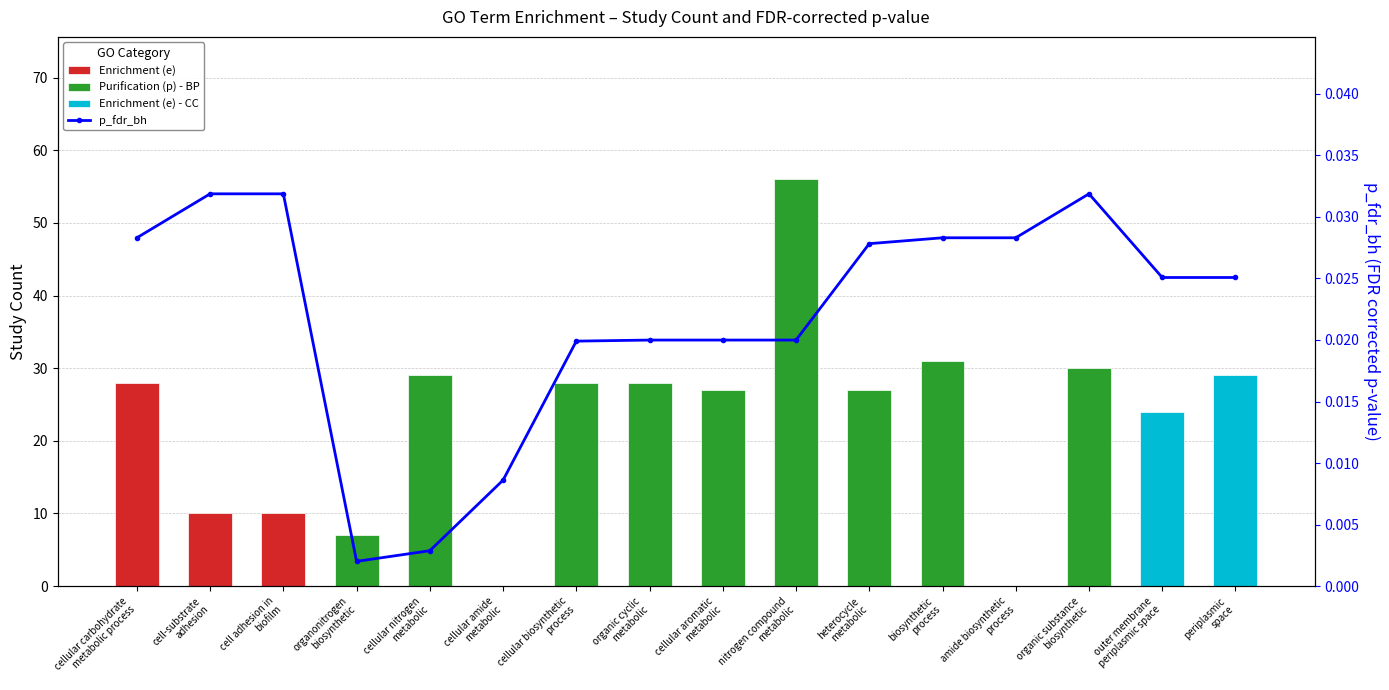

List the labels in order of value, smallest first.

organonitrogen
biosynthetic, cellular nitrogen
metabolic, cellular amide
metabolic, cellular biosynthetic
process, organic cyclic
metabolic, cellular aromatic
metabolic, nitrogen compound
metabolic, outer membrane
periplasmic space, periplasmic
space, heterocycle
metabolic, cellular carbohydrate
metabolic process, biosynthetic
process, amide biosynthetic
process, cell-substrate
adhesion, cell adhesion in
biofilm, organic substance
biosynthetic